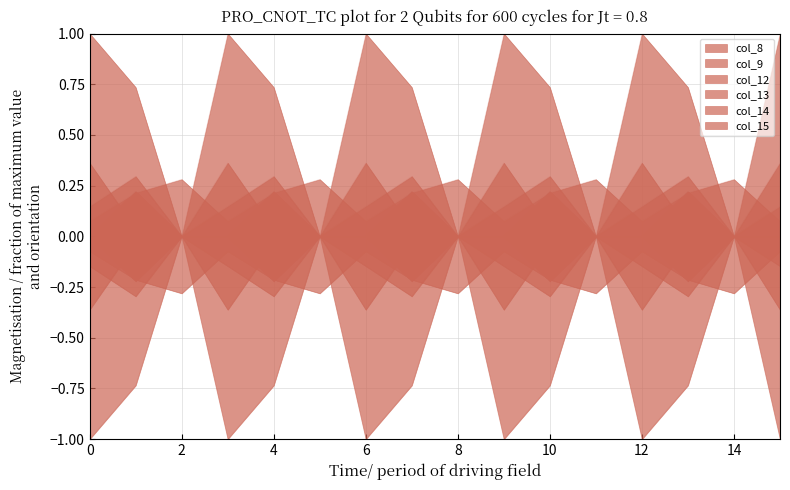

What is the average value of the col_9 series?

0.1